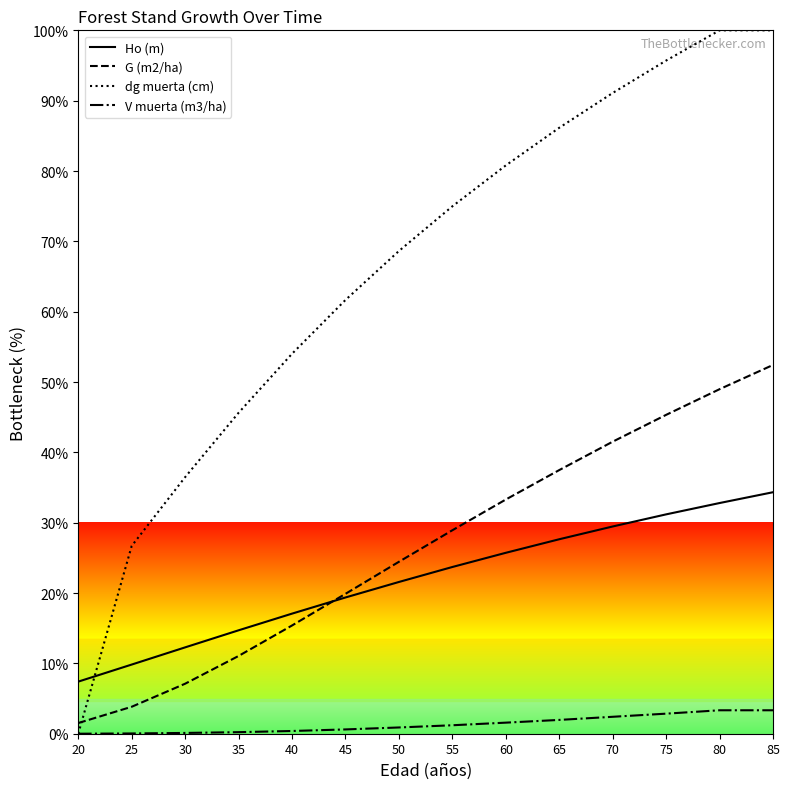

What are all the series names shown in the legend?

Ho (m), G (m2/ha), dg muerta (cm), V muerta (m3/ha)